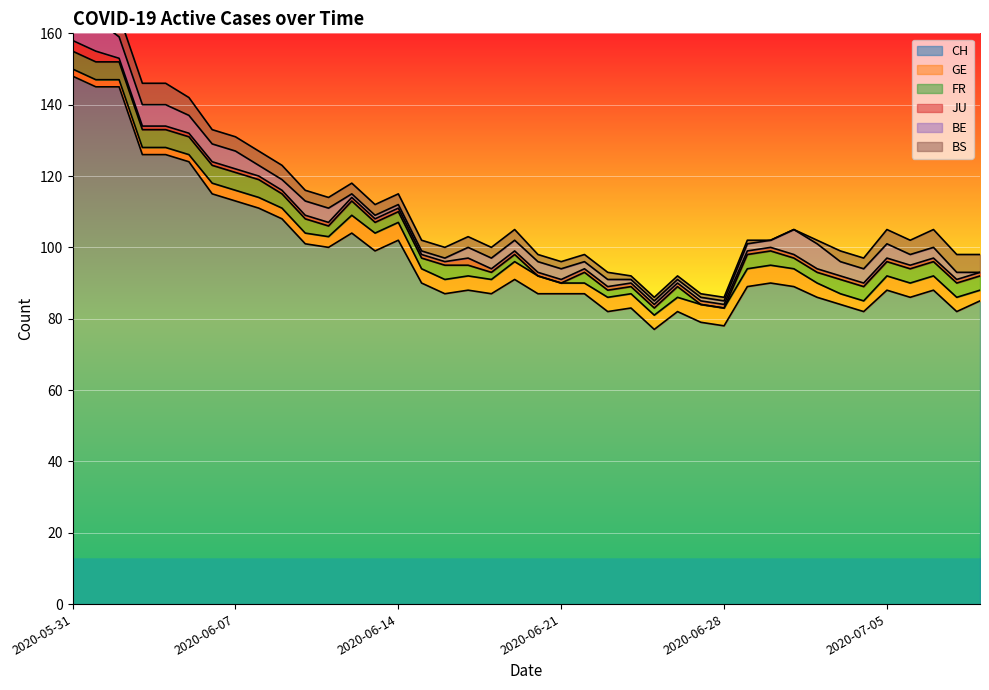

Reading left to right, extract all data points from this chart.

CH: 2020-05-31=148	2020-06-01=145	2020-06-02=145	2020-06-03=126	2020-06-04=126	2020-06-05=124	2020-06-06=115	2020-06-07=113	2020-06-08=111	2020-06-09=108	2020-06-10=101	2020-06-11=100	2020-06-12=104	2020-06-13=99	2020-06-14=102	2020-06-15=90	2020-06-16=87	2020-06-17=88	2020-06-18=87	2020-06-19=91	2020-06-20=87	2020-06-21=87	2020-06-22=87	2020-06-23=82	2020-06-24=83	2020-06-25=77	2020-06-26=82	2020-06-27=79	2020-06-28=78	2020-06-29=89	2020-06-30=90	2020-07-01=89	2020-07-02=86	2020-07-03=84	2020-07-04=82	2020-07-05=88	2020-07-06=86	2020-07-07=88	2020-07-08=82	2020-07-09=85
GE: 2020-05-31=2	2020-06-01=2	2020-06-02=2	2020-06-03=2	2020-06-04=2	2020-06-05=2	2020-06-06=3	2020-06-07=3	2020-06-08=3	2020-06-09=3	2020-06-10=3	2020-06-11=3	2020-06-12=5	2020-06-13=5	2020-06-14=5	2020-06-15=4	2020-06-16=4	2020-06-17=4	2020-06-18=4	2020-06-19=5	2020-06-20=5	2020-06-21=3	2020-06-22=3	2020-06-23=4	2020-06-24=4	2020-06-25=4	2020-06-26=4	2020-06-27=5	2020-06-28=5	2020-06-29=5	2020-06-30=5	2020-07-01=5	2020-07-02=4	2020-07-03=3	2020-07-04=3	2020-07-05=4	2020-07-06=4	2020-07-07=4	2020-07-08=4	2020-07-09=3
FR: 2020-05-31=5	2020-06-01=5	2020-06-02=5	2020-06-03=5	2020-06-04=5	2020-06-05=5	2020-06-06=5	2020-06-07=5	2020-06-08=5	2020-06-09=4	2020-06-10=4	2020-06-11=3	2020-06-12=4	2020-06-13=3	2020-06-14=3	2020-06-15=3	2020-06-16=4	2020-06-17=3	2020-06-18=2	2020-06-19=2	2020-06-20=0	2020-06-21=0	2020-06-22=3	2020-06-23=2	2020-06-24=2	2020-06-25=2	2020-06-26=3	2020-06-27=0	2020-06-28=0	2020-06-29=4	2020-06-30=4	2020-07-01=3	2020-07-02=3	2020-07-03=4	2020-07-04=4	2020-07-05=4	2020-07-06=4	2020-07-07=4	2020-07-08=4	2020-07-09=4
JU: 2020-05-31=3	2020-06-01=3	2020-06-02=1	2020-06-03=1	2020-06-04=1	2020-06-05=1	2020-06-06=1	2020-06-07=1	2020-06-08=1	2020-06-09=1	2020-06-10=1	2020-06-11=1	2020-06-12=1	2020-06-13=1	2020-06-14=1	2020-06-15=1	2020-06-16=1	2020-06-17=2	2020-06-18=1	2020-06-19=1	2020-06-20=1	2020-06-21=1	2020-06-22=1	2020-06-23=1	2020-06-24=1	2020-06-25=1	2020-06-26=1	2020-06-27=1	2020-06-28=1	2020-06-29=1	2020-06-30=1	2020-07-01=1	2020-07-02=1	2020-07-03=1	2020-07-04=1	2020-07-05=1	2020-07-06=1	2020-07-07=1	2020-07-08=1	2020-07-09=1
BE: 2020-05-31=9	2020-06-01=9	2020-06-02=6	2020-06-03=6	2020-06-04=6	2020-06-05=5	2020-06-06=5	2020-06-07=5	2020-06-08=3	2020-06-09=3	2020-06-10=4	2020-06-11=4	2020-06-12=1	2020-06-13=1	2020-06-14=1	2020-06-15=1	2020-06-16=1	2020-06-17=3	2020-06-18=3	2020-06-19=3	2020-06-20=3	2020-06-21=3	2020-06-22=2	2020-06-23=2	2020-06-24=1	2020-06-25=1	2020-06-26=1	2020-06-27=1	2020-06-28=1	2020-06-29=2	2020-06-30=2	2020-07-01=7	2020-07-02=7	2020-07-03=4	2020-07-04=4	2020-07-05=4	2020-07-06=3	2020-07-07=3	2020-07-08=2	2020-07-09=0
BS: 2020-05-31=5	2020-06-01=5	2020-06-02=6	2020-06-03=6	2020-06-04=6	2020-06-05=5	2020-06-06=4	2020-06-07=4	2020-06-08=4	2020-06-09=4	2020-06-10=3	2020-06-11=3	2020-06-12=3	2020-06-13=3	2020-06-14=3	2020-06-15=3	2020-06-16=3	2020-06-17=3	2020-06-18=3	2020-06-19=3	2020-06-20=2	2020-06-21=2	2020-06-22=2	2020-06-23=2	2020-06-24=1	2020-06-25=1	2020-06-26=1	2020-06-27=1	2020-06-28=1	2020-06-29=1	2020-06-30=0	2020-07-01=0	2020-07-02=1	2020-07-03=3	2020-07-04=3	2020-07-05=4	2020-07-06=4	2020-07-07=5	2020-07-08=5	2020-07-09=5